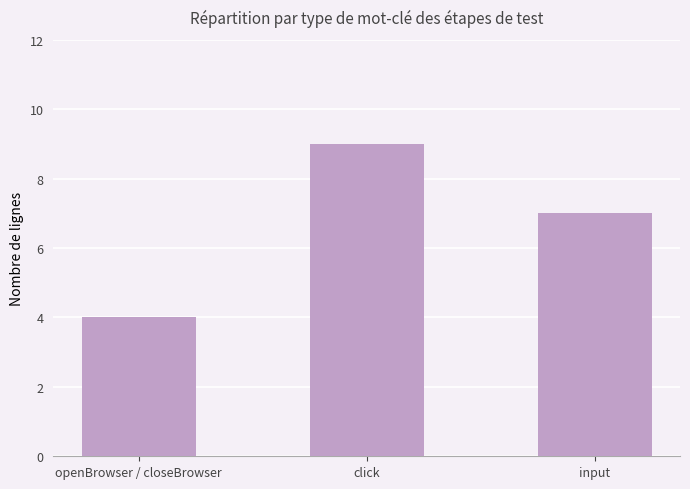

At which label does the data first exceed 7?

click